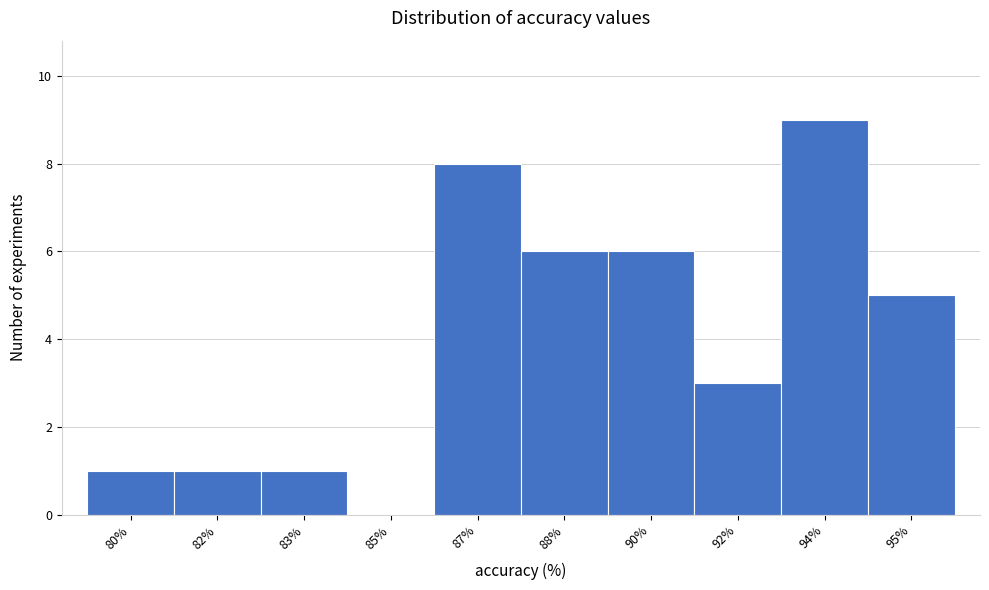

Reading right to left, extract all data points from this chart.

95%=5	94%=9	92%=3	90%=6	88%=6	87%=8	85%=0	83%=1	82%=1	80%=1